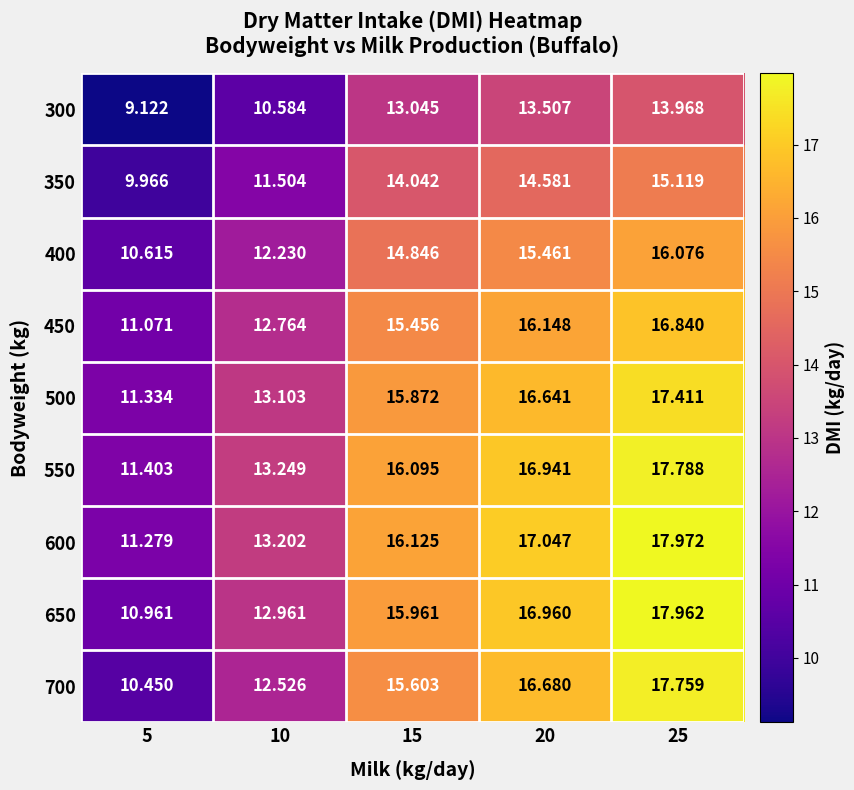

List the series in order of their peak value, lowest first.

300, 350, 400, 450, 500, 700, 550, 650, 600